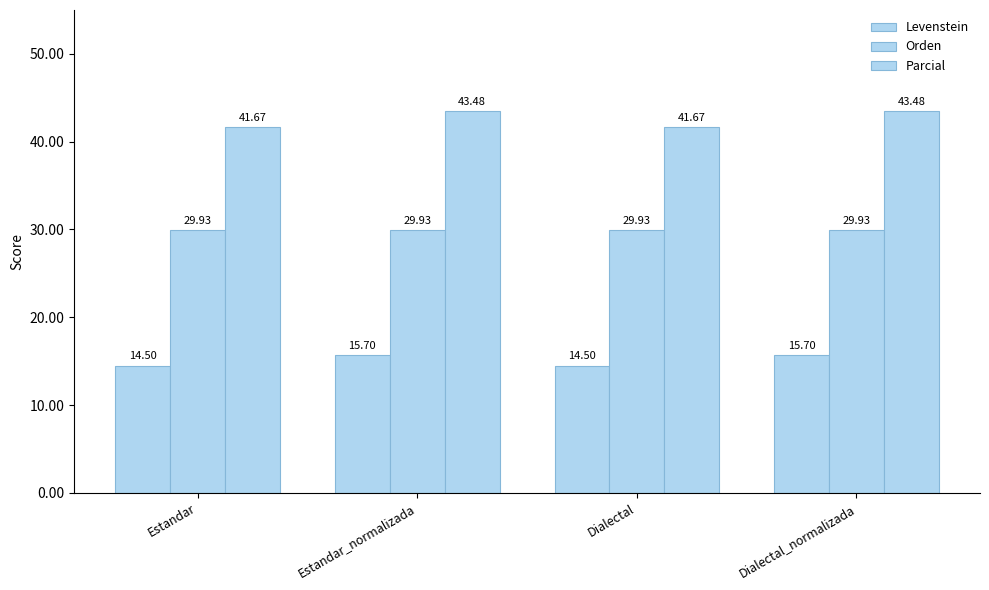

How many bars are there in each group?

3